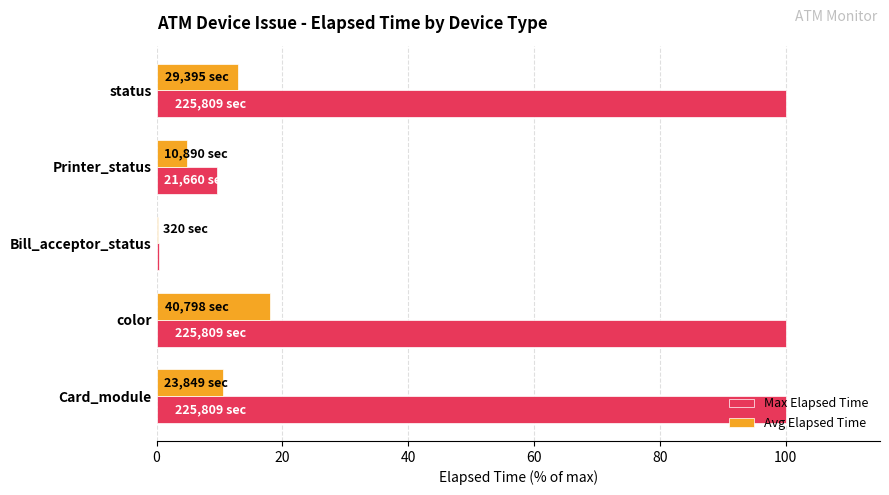

What are all the series names shown in the legend?

Max Elapsed Time, Avg Elapsed Time